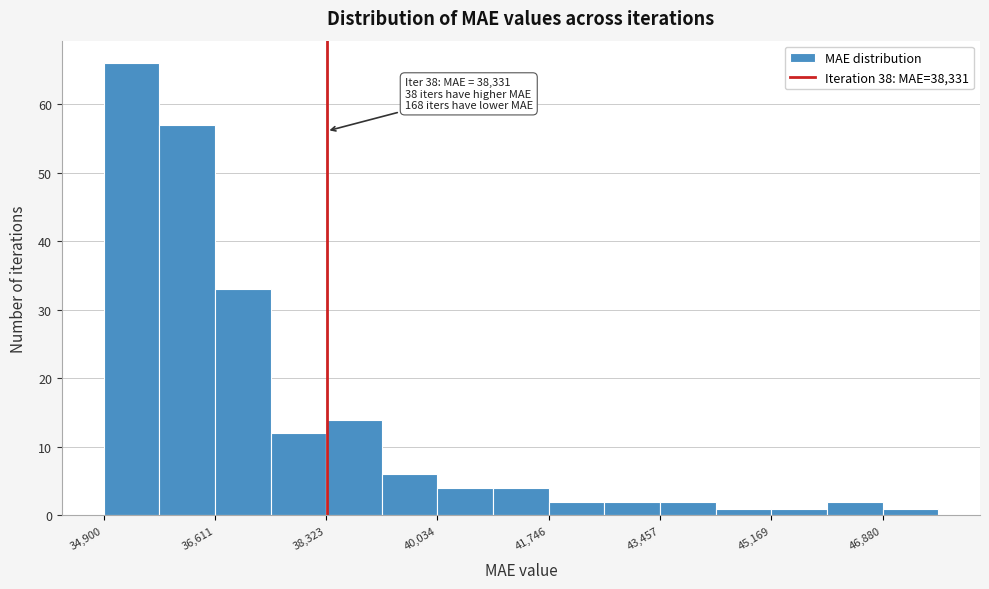

Which range on the x-axis has the tallest bar?

35000 to 35800